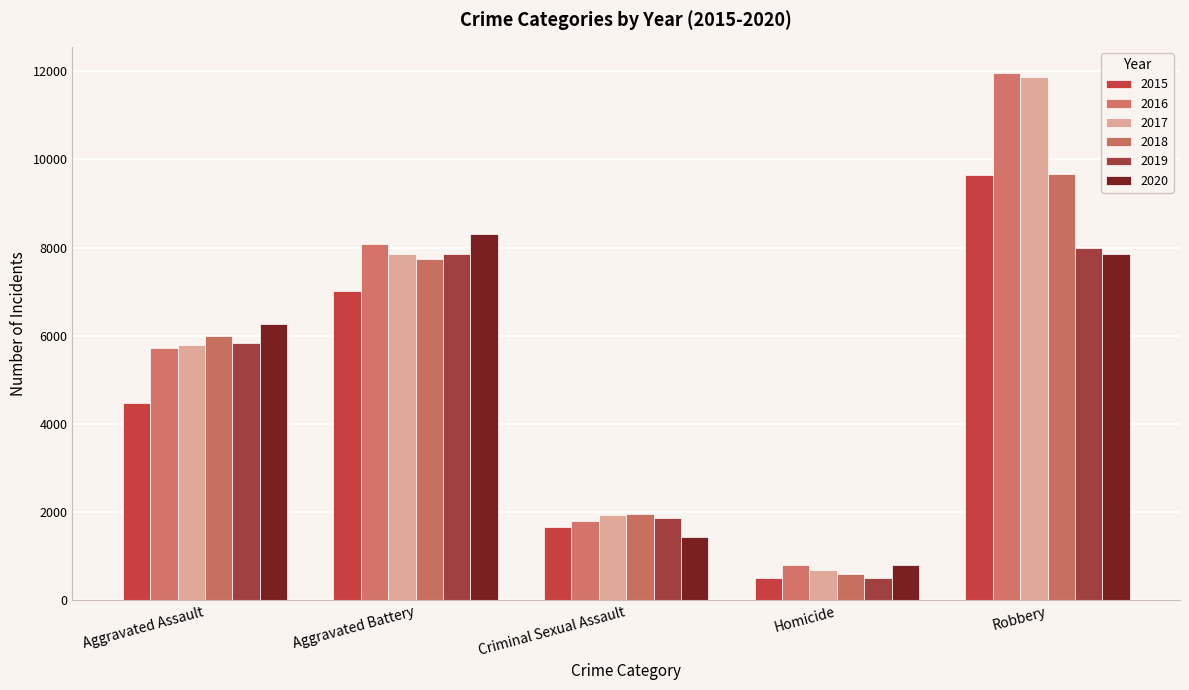

Is it true that 2016 equals 8739 at Aggravated Assault?

False